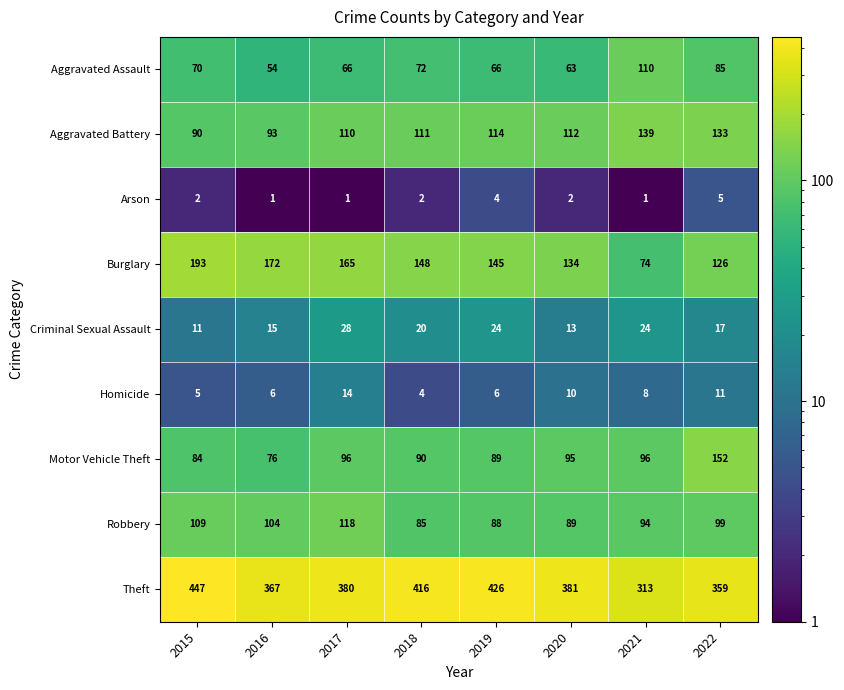

How many series are shown in this chart?

9